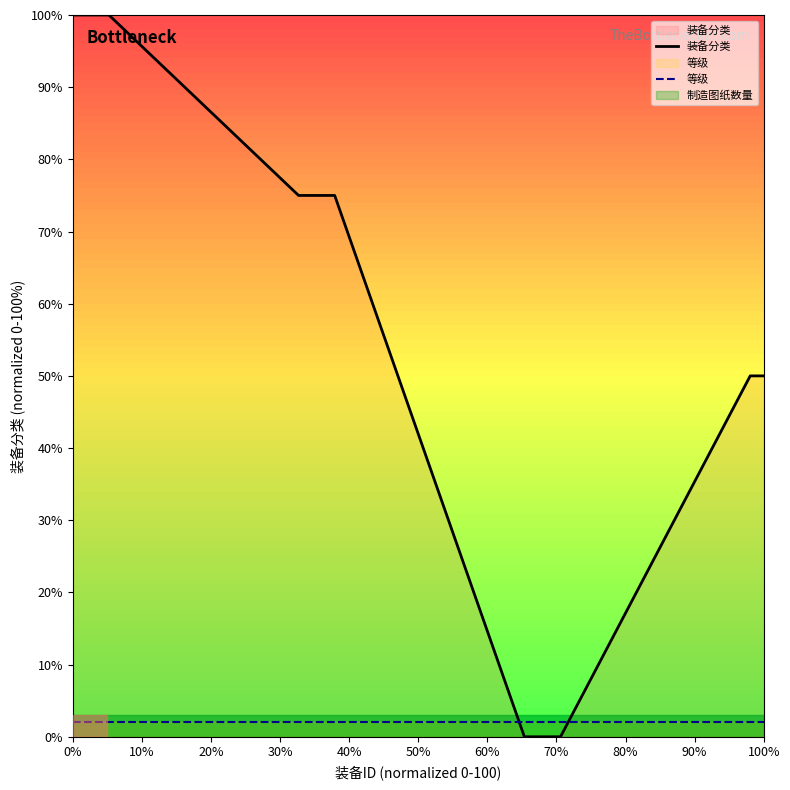

Which series has the largest range (max minus min)?

装备分类